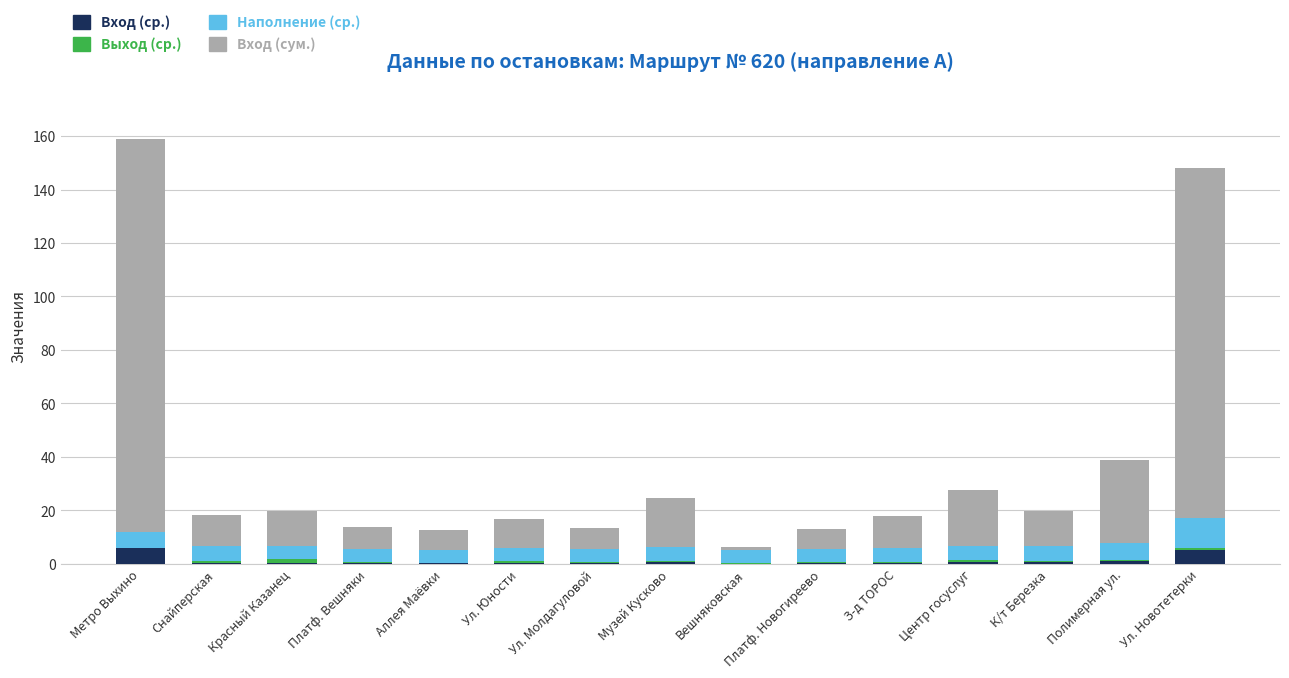

Are the bars grouped side by side (vs. stacked)?

No